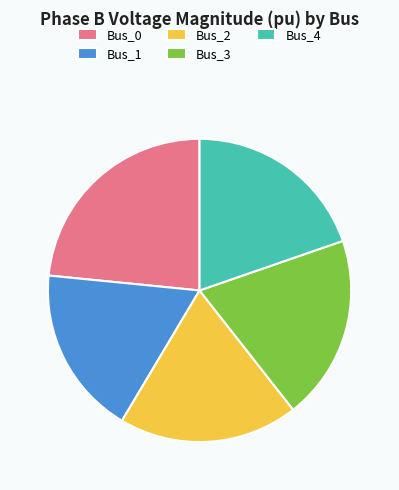

Is there any slice that represents more than half of the pie?

No